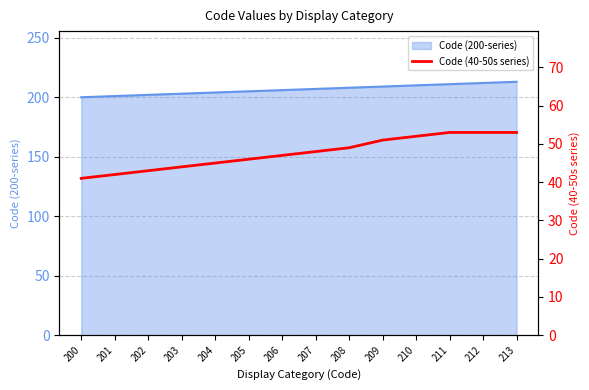

What is the change in value from 208 to 212?

+4